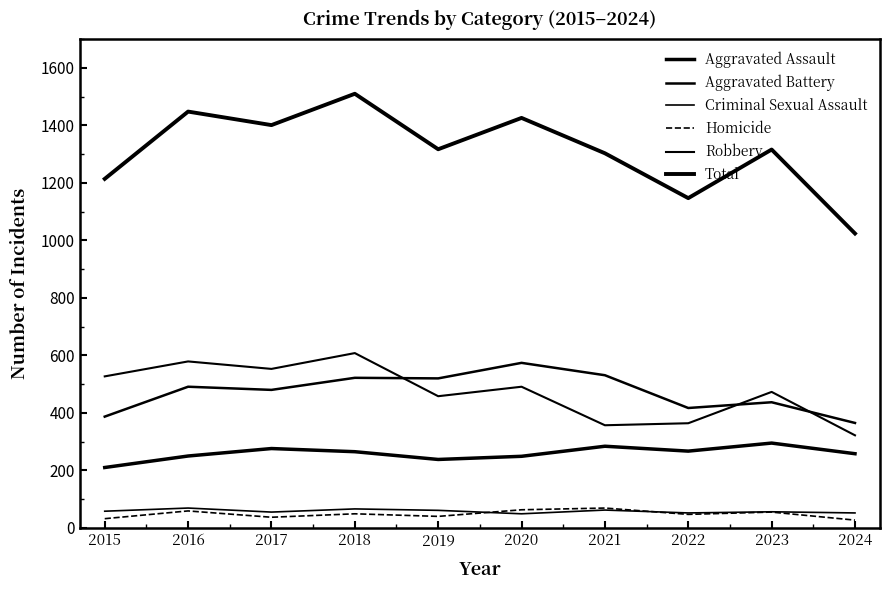

True or false: Homicide and Aggravated Assault cross at least once.

False